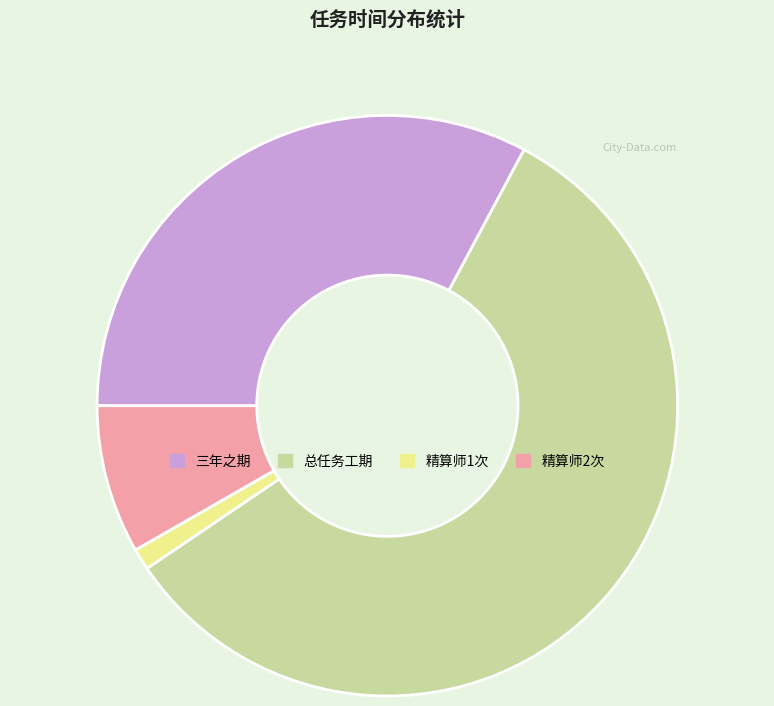

Count the number of slices in the pie.

4